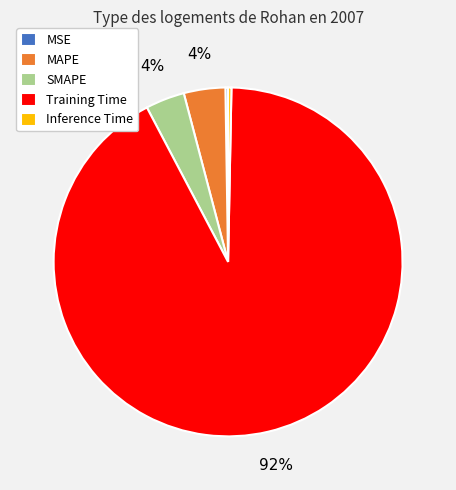

Is it true that SMAPE is 4% of the pie?

True